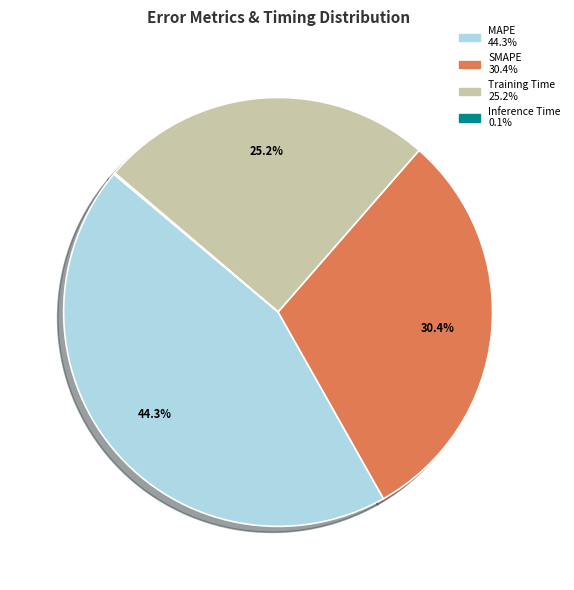

To the nearest percent, what percentage of the pie is SMAPE?

30%